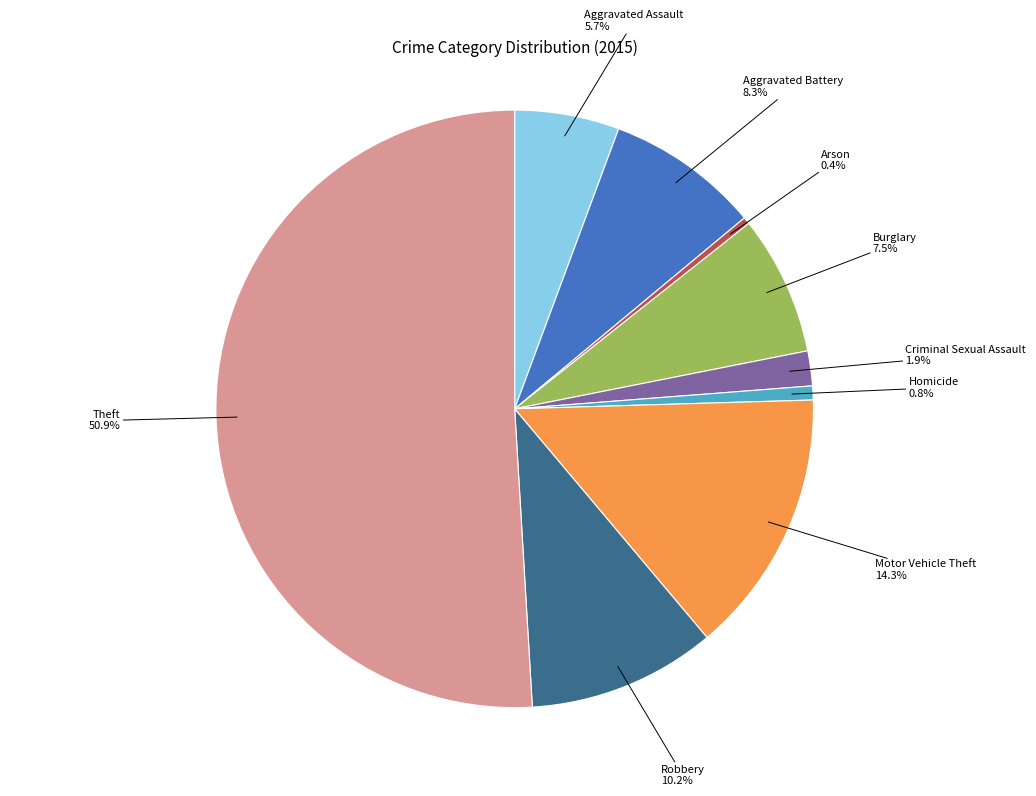

Count the number of slices in the pie.

9